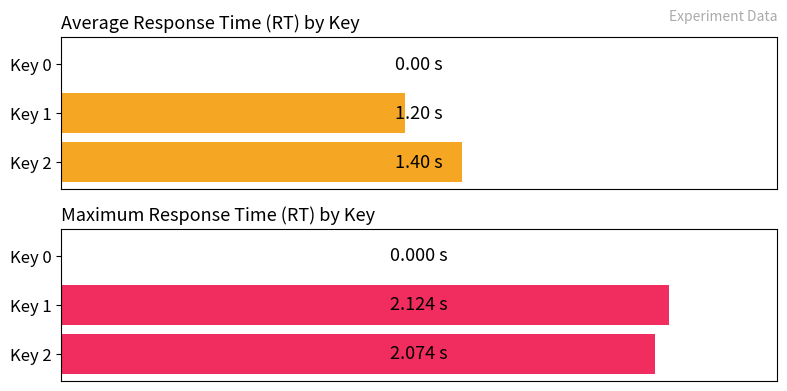

At how many categories does at least one series exceed 0?

2